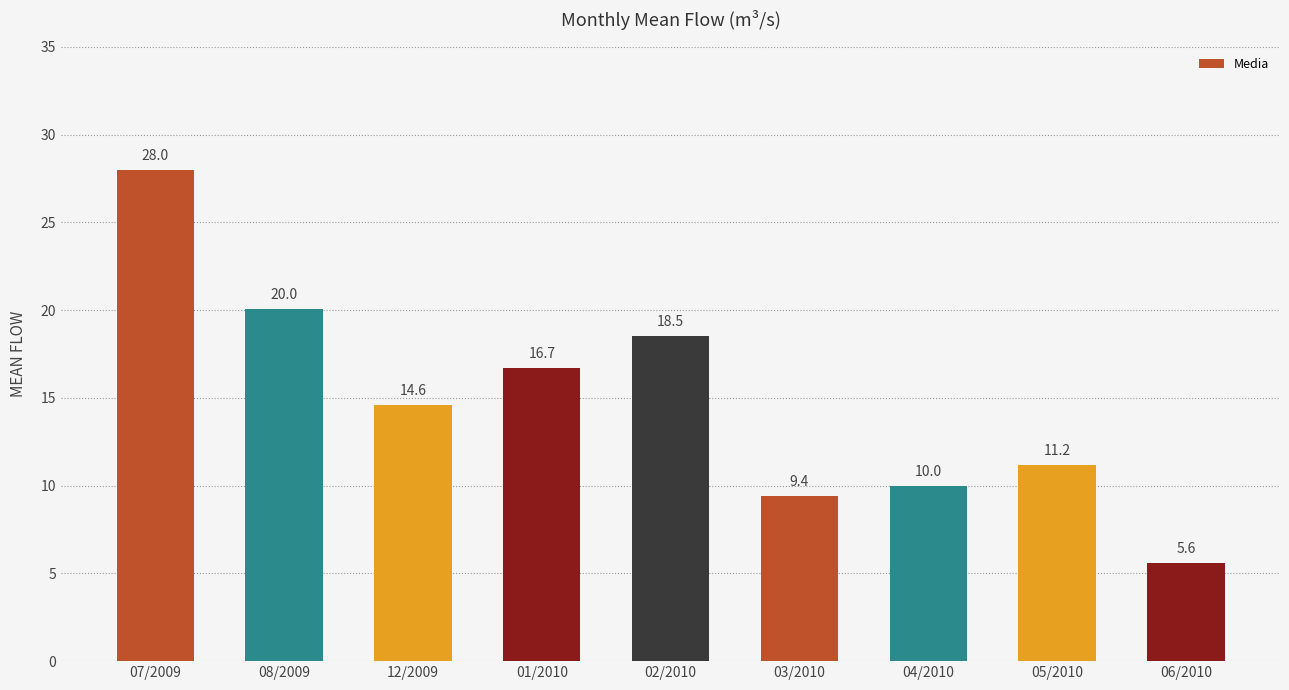

Is it true that the value at 06/2010 is 5.6?

True